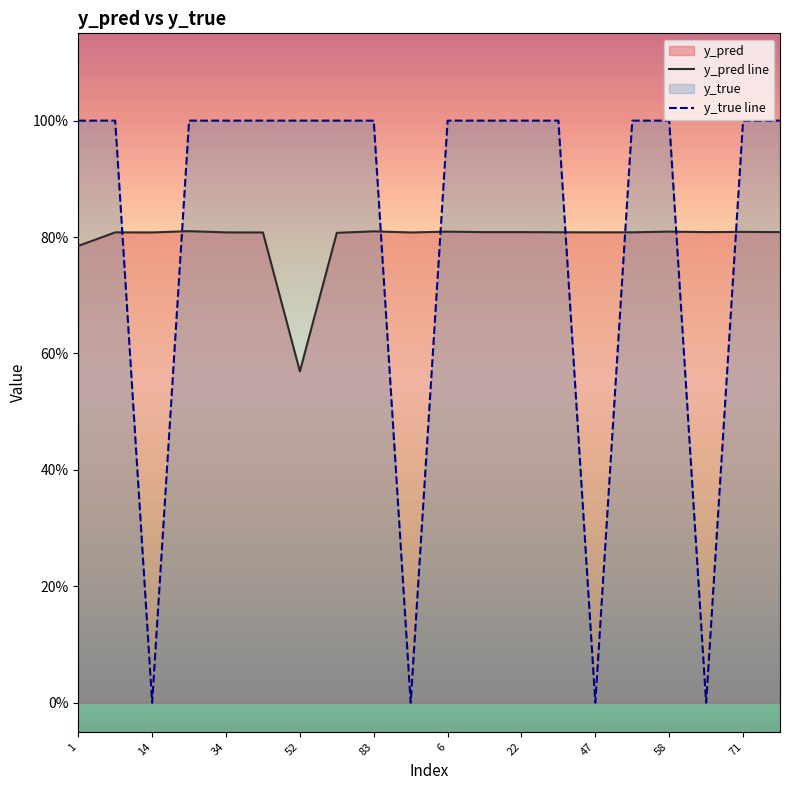

Rank the series by their maximum value, from lowest to highest.

y_pred line, y_true line